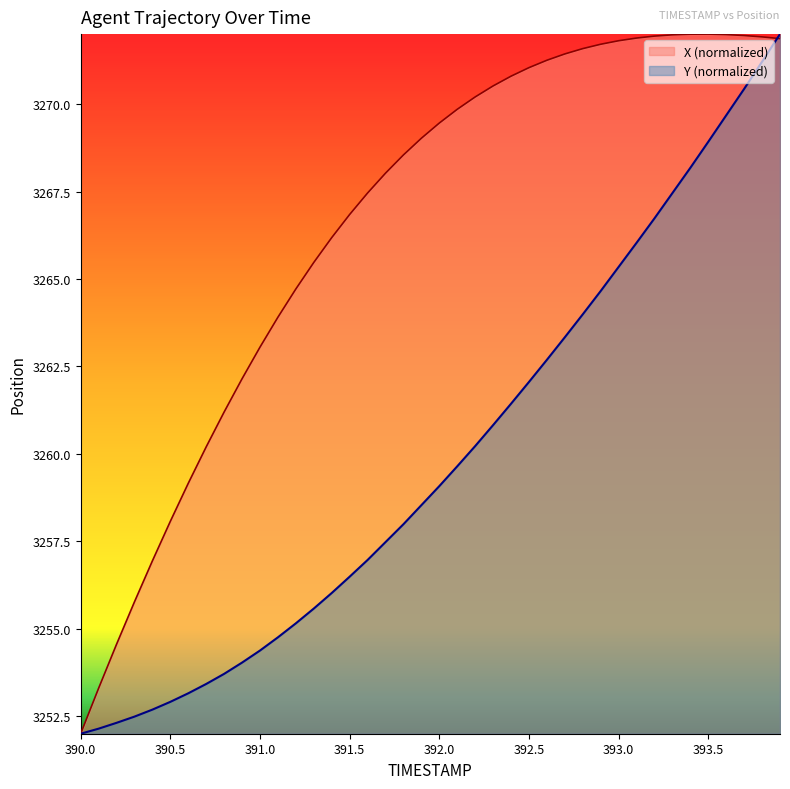

Where is X nearest to the value 3262?

390.9